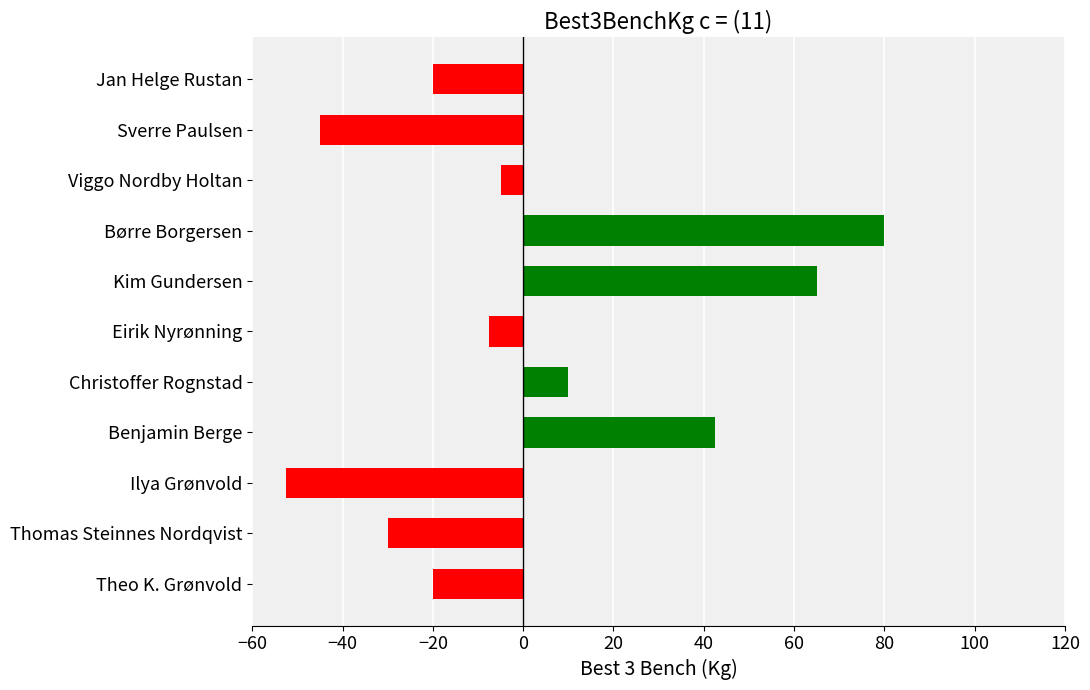

How many bars are there in total?

11